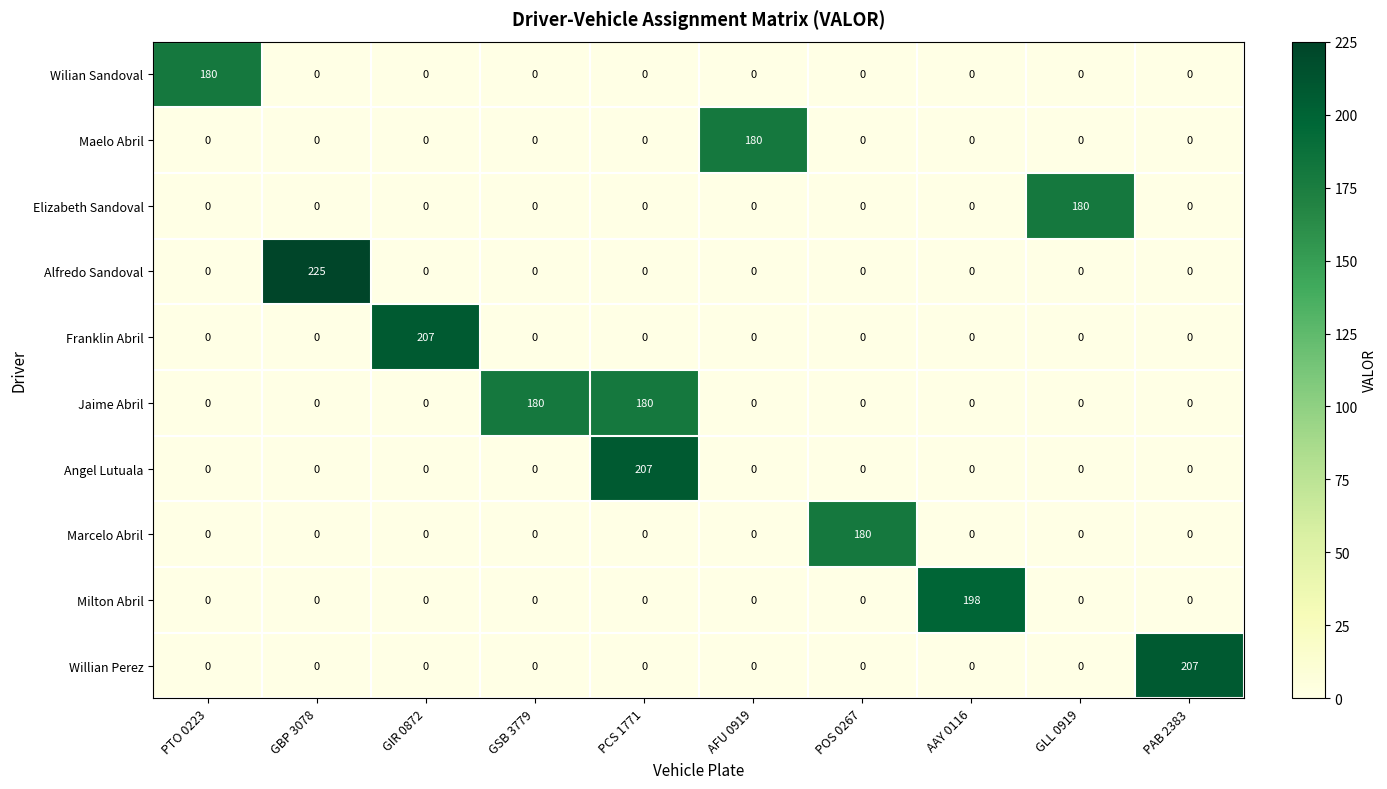

What is the greatest value displayed?

225